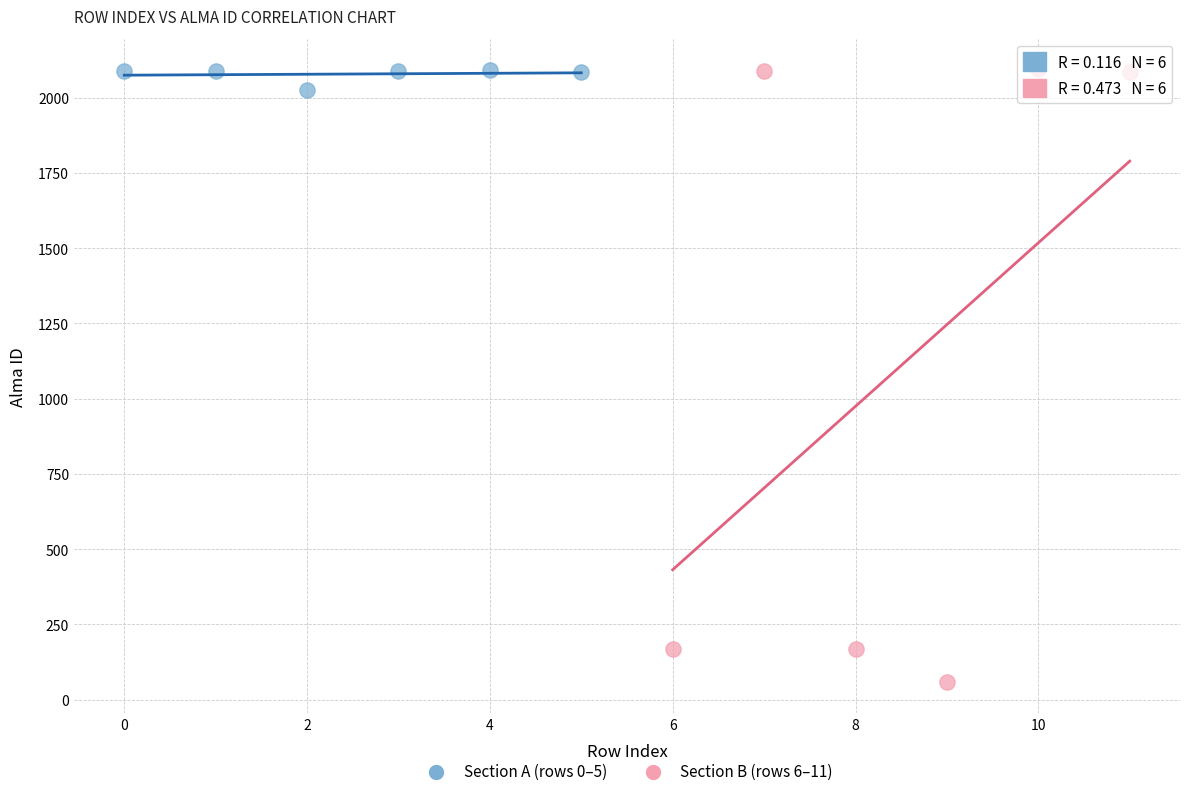

Which series has the largest Y range (max minus min)?

Section B (rows 6–11)